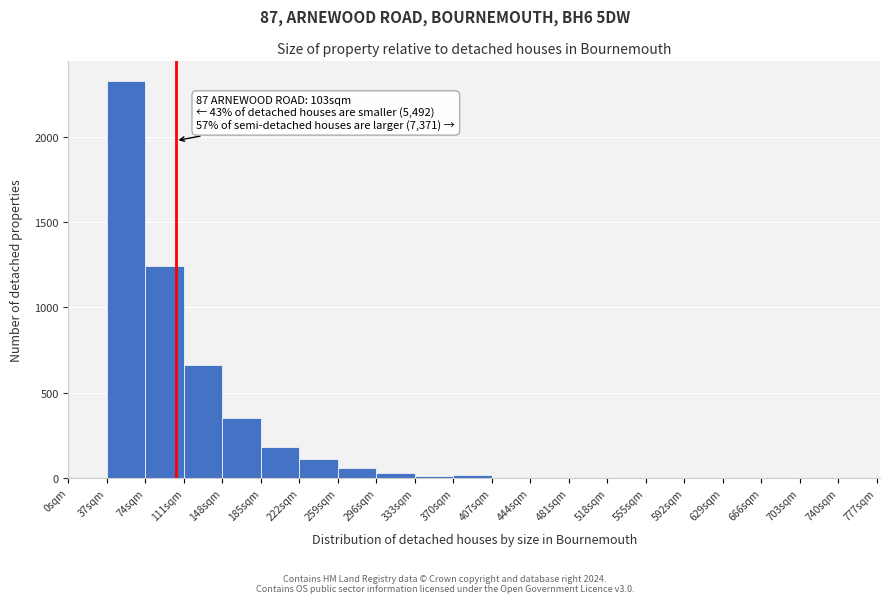

Which range on the x-axis has the tallest bar?

37 to 74